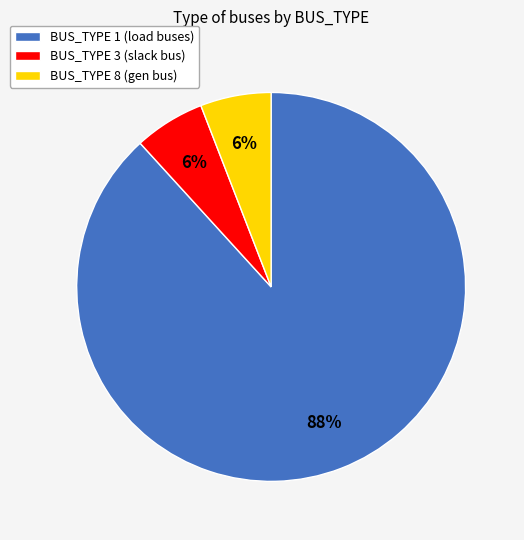

To the nearest percent, what is the difference between the largest and smallest slice percentages?

82%